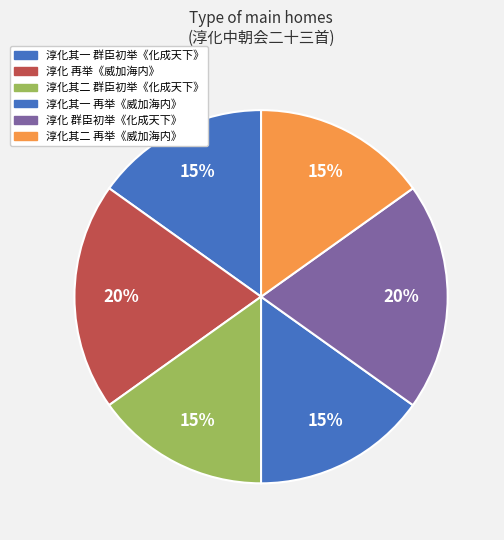

Is there any slice that represents more than half of the pie?

No